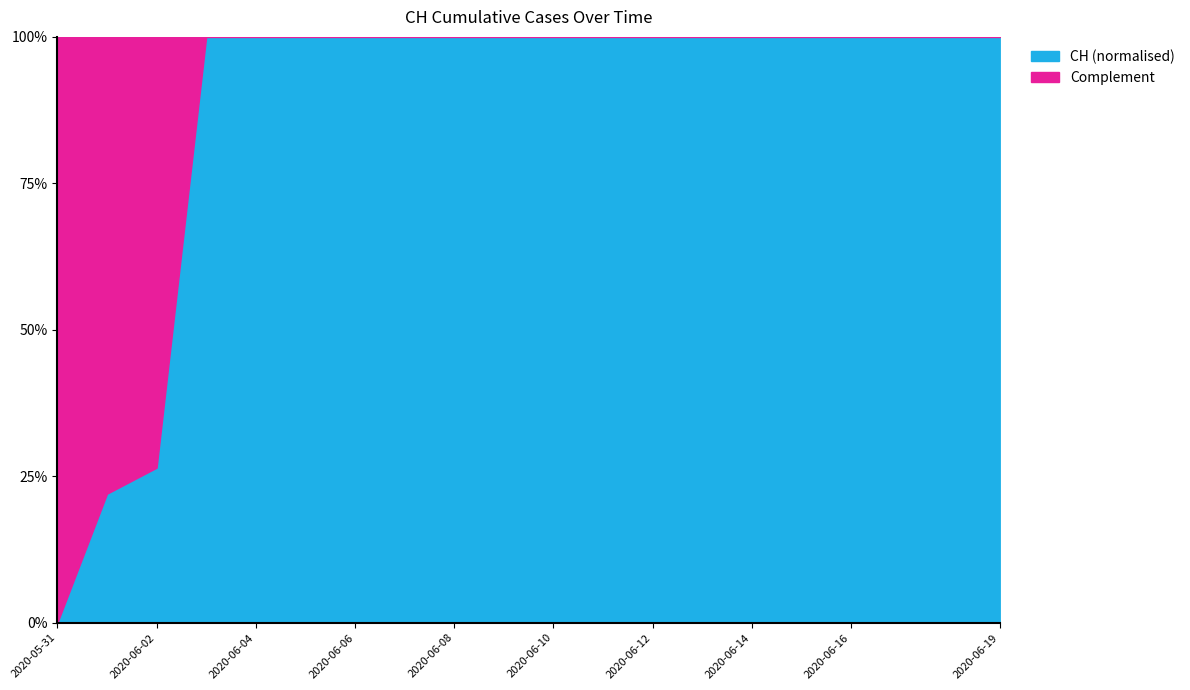

What is the total value across all series at 2020-06-02?

100.0